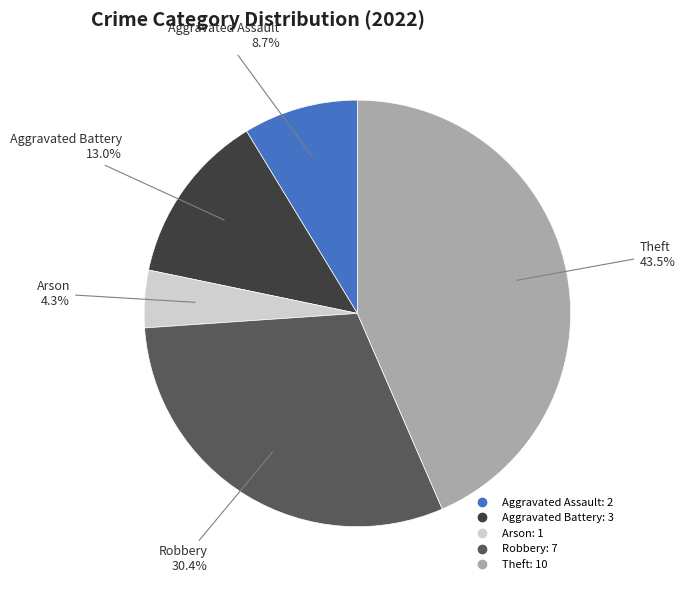

Is there a majority slice in this chart?

No